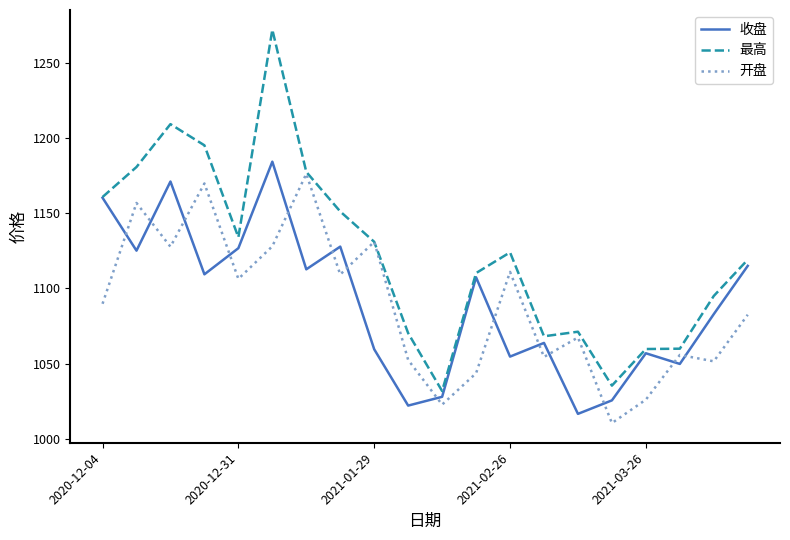

Which series has the widest spread of values?

最高